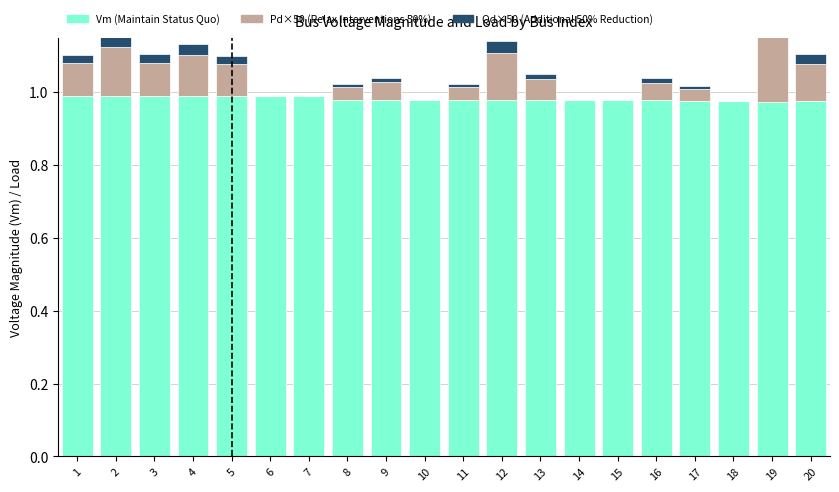

How many values in the Pd×50 (Relax Interventions 50%) series exceed 0?

14